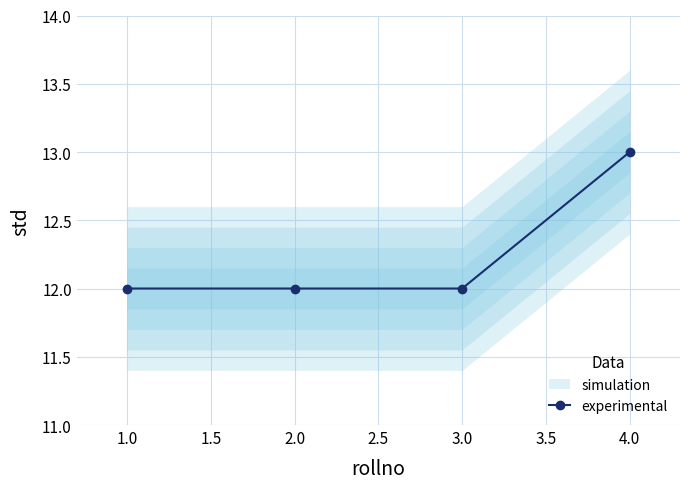

How many data points does each series have?

4